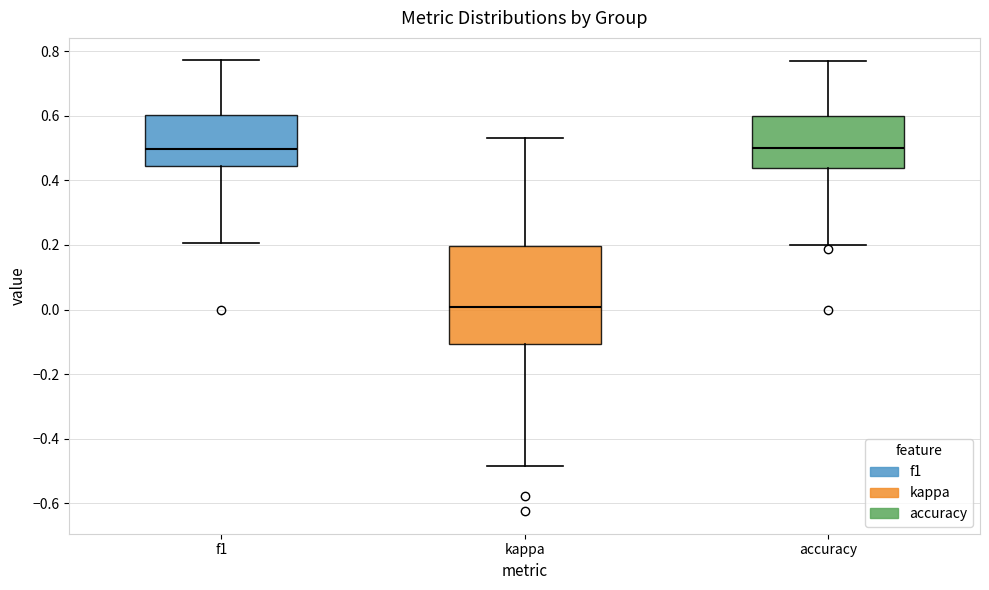

Where does the median line of the box for f1 sit on the y-axis? The values are not printed on the chart, so give them approximately, as read against the axis.

0.50